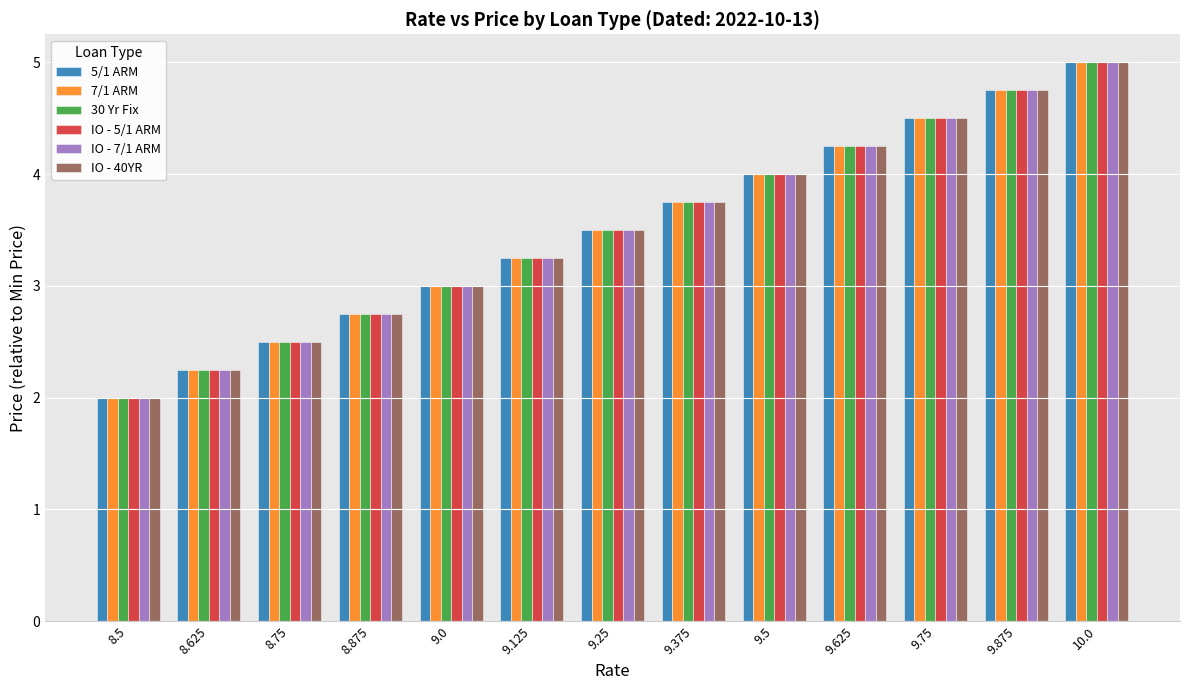

The value of IO - 7/1 ARM at 8.625 is 2.2. True or false?

True